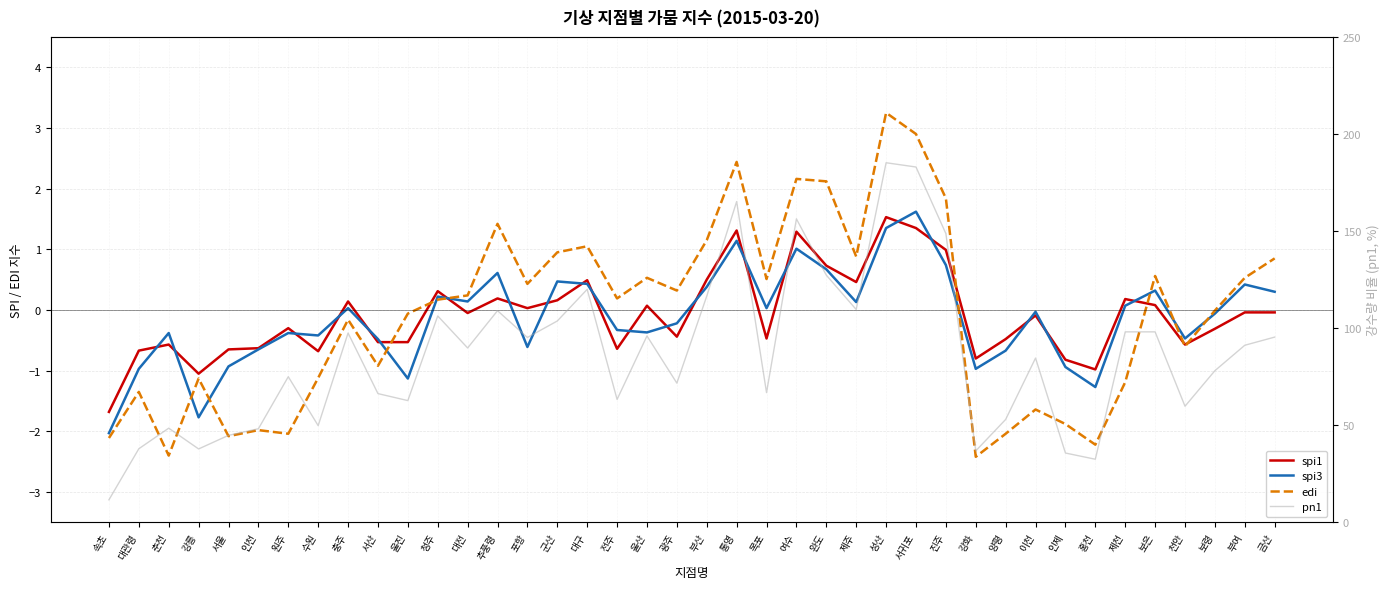

What is the sum of all spi3 values?

-5.0